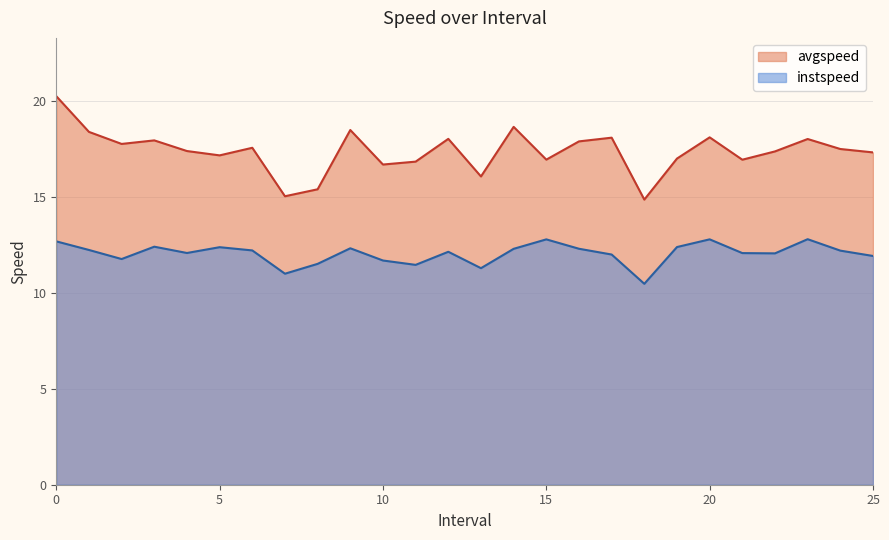

Reading left to right, list all the values displayed in this chart.

instspeed: 12.7	12.2	11.8	12.4	12.1	12.4	12.2	11.0	11.5	12.3	11.7	11.5	12.1	11.3	12.3	12.8	12.3	12.0	10.5	12.4	12.8	12.1	12.1	12.8	12.2	11.9
avgspeed: 20.3	18.4	17.8	17.9	17.4	17.2	17.6	15.0	15.4	18.5	16.7	16.8	18.0	16.1	18.7	16.9	17.9	18.1	14.9	17.0	18.1	16.9	17.4	18.0	17.5	17.3